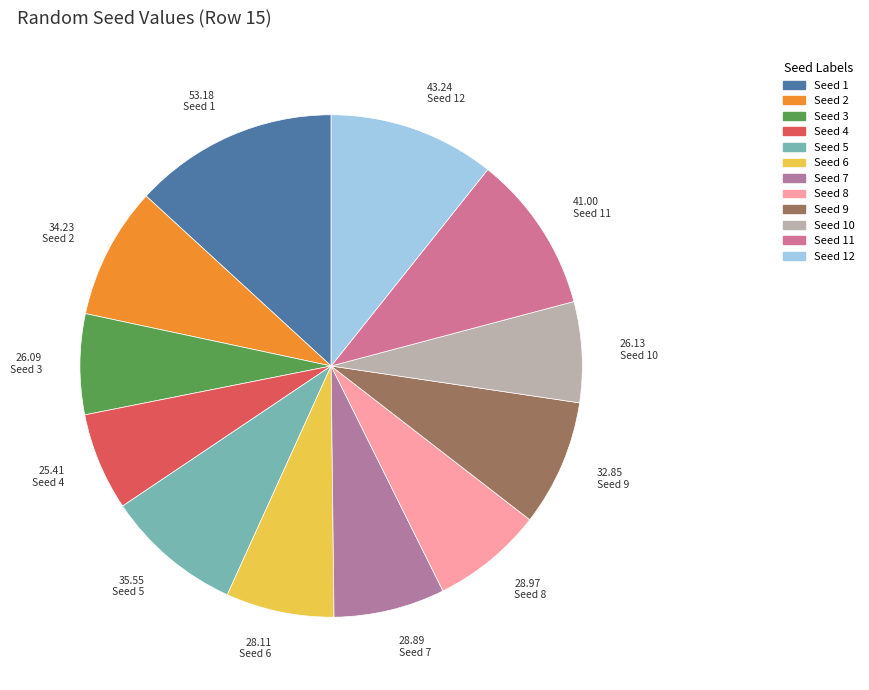

What is the largest slice in the pie chart?

Seed 1